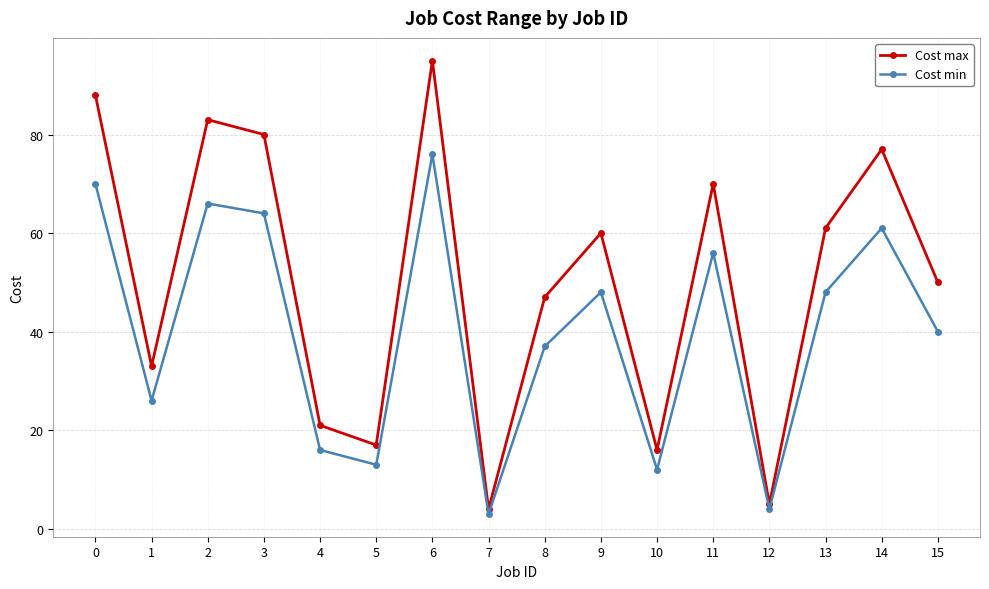

Reading right to left, list all the values displayed in this chart.

Cost max: 50	77	61	5	70	16	60	47	4	95	17	21	80	83	33	88
Cost min: 40	61	48	4	56	12	48	37	3	76	13	16	64	66	26	70